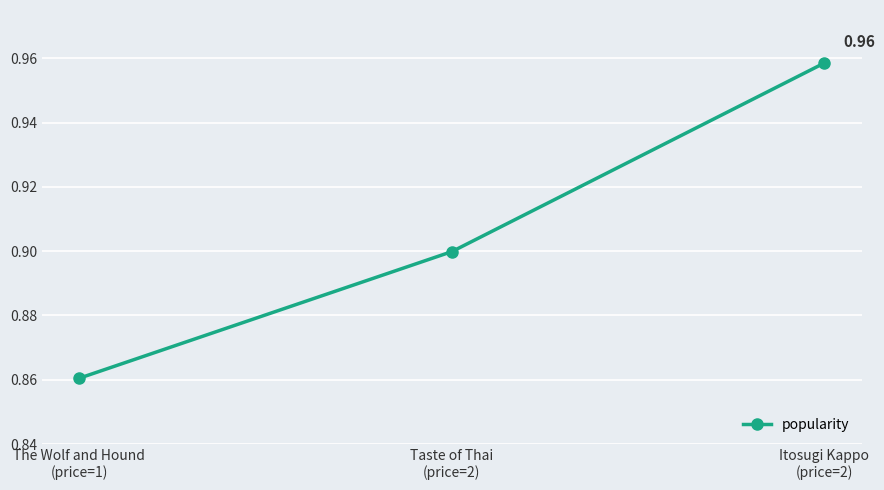

List the labels in order of value, smallest first.

The Wolf and Hound
(price=1), Taste of Thai
(price=2), Itosugi Kappo
(price=2)